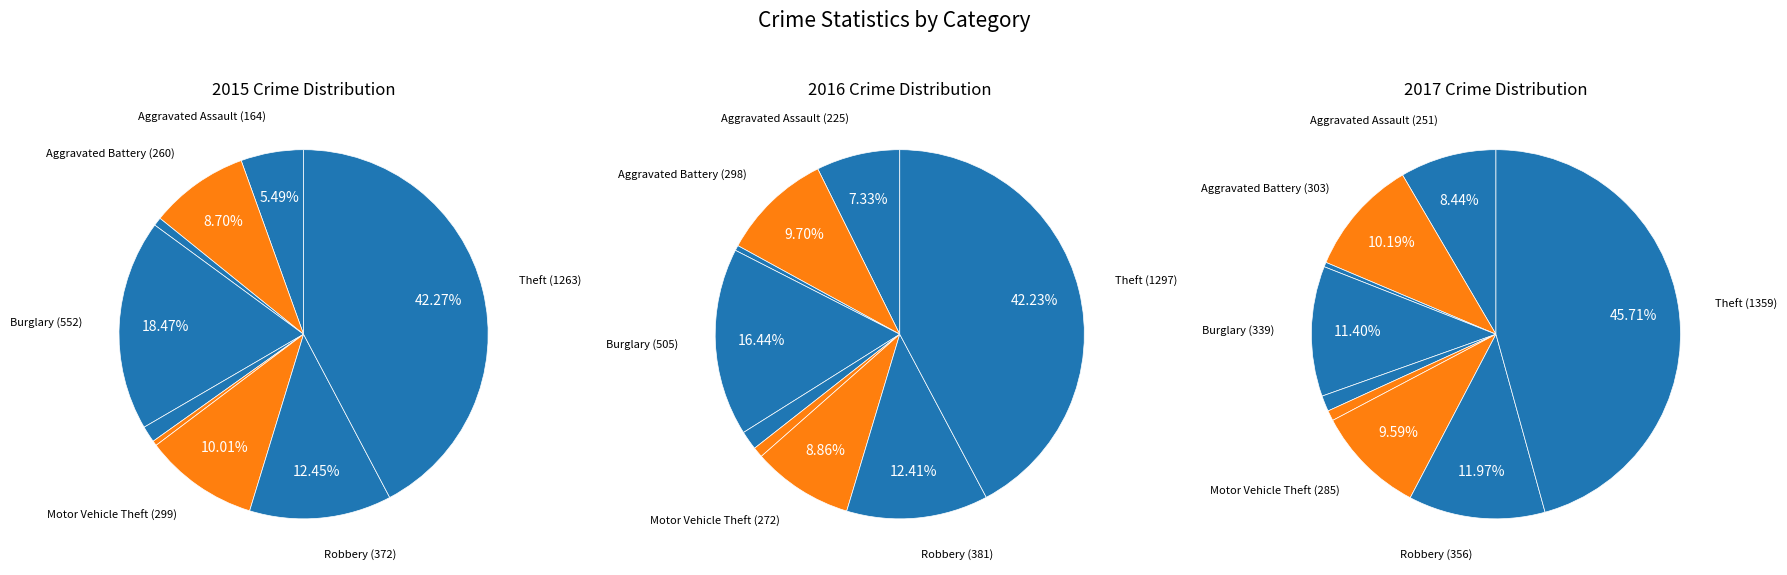

What is the difference between the highest and lowest values at Burglary?

213